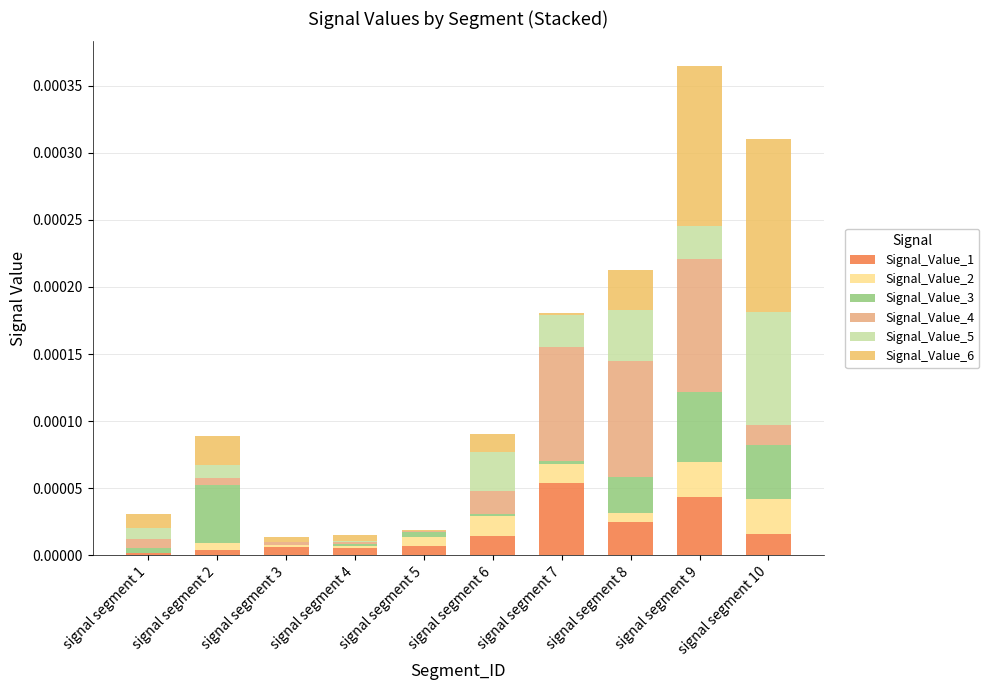

At which category is the sum across all series the highest?

signal segment 9